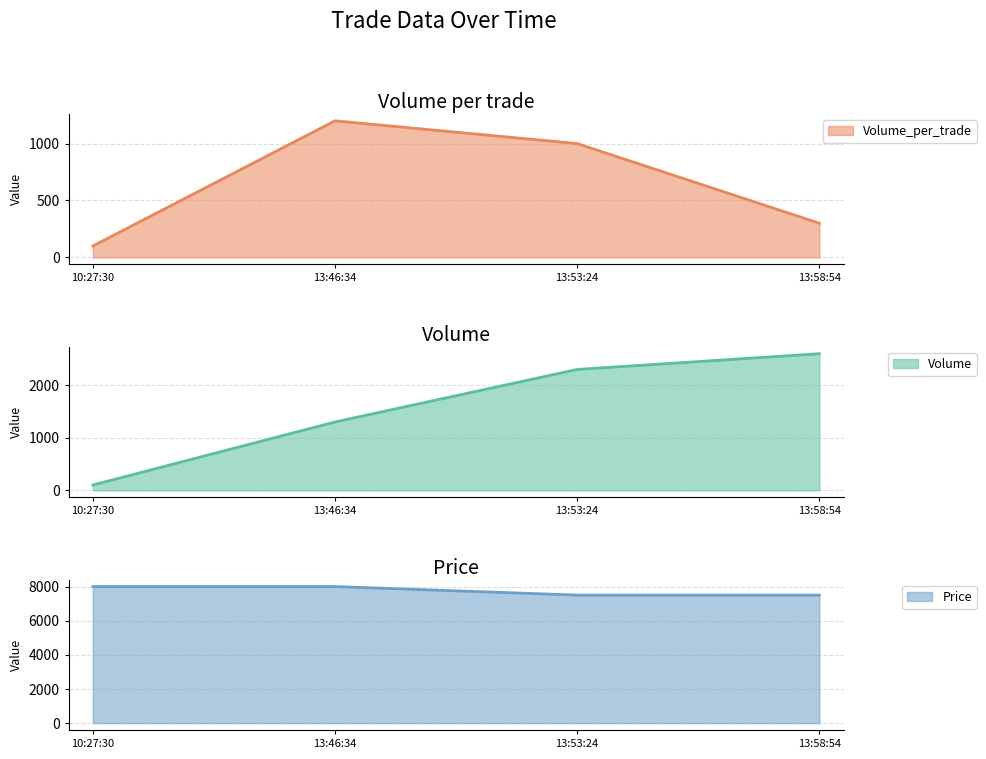

True or false: Volume_per_trade and Volume cross at least once.

False